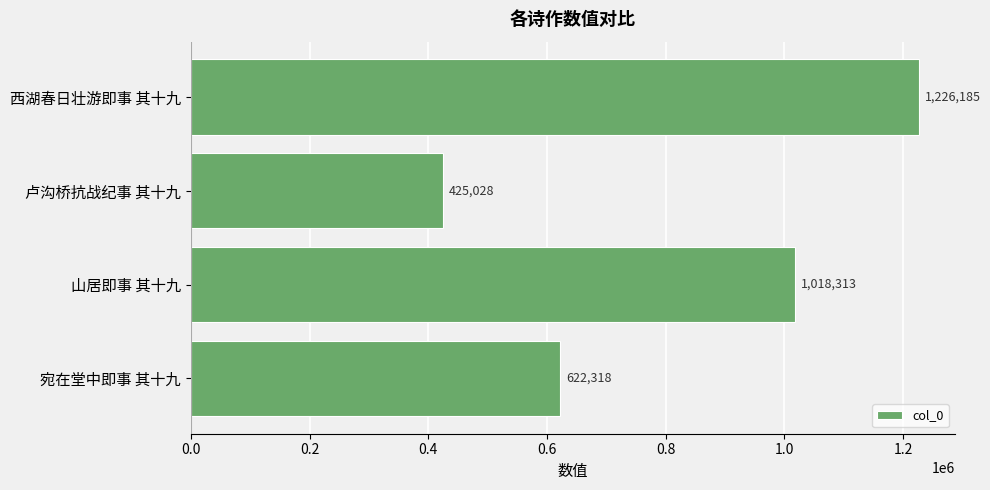

Are the bars grouped side by side (vs. stacked)?

No